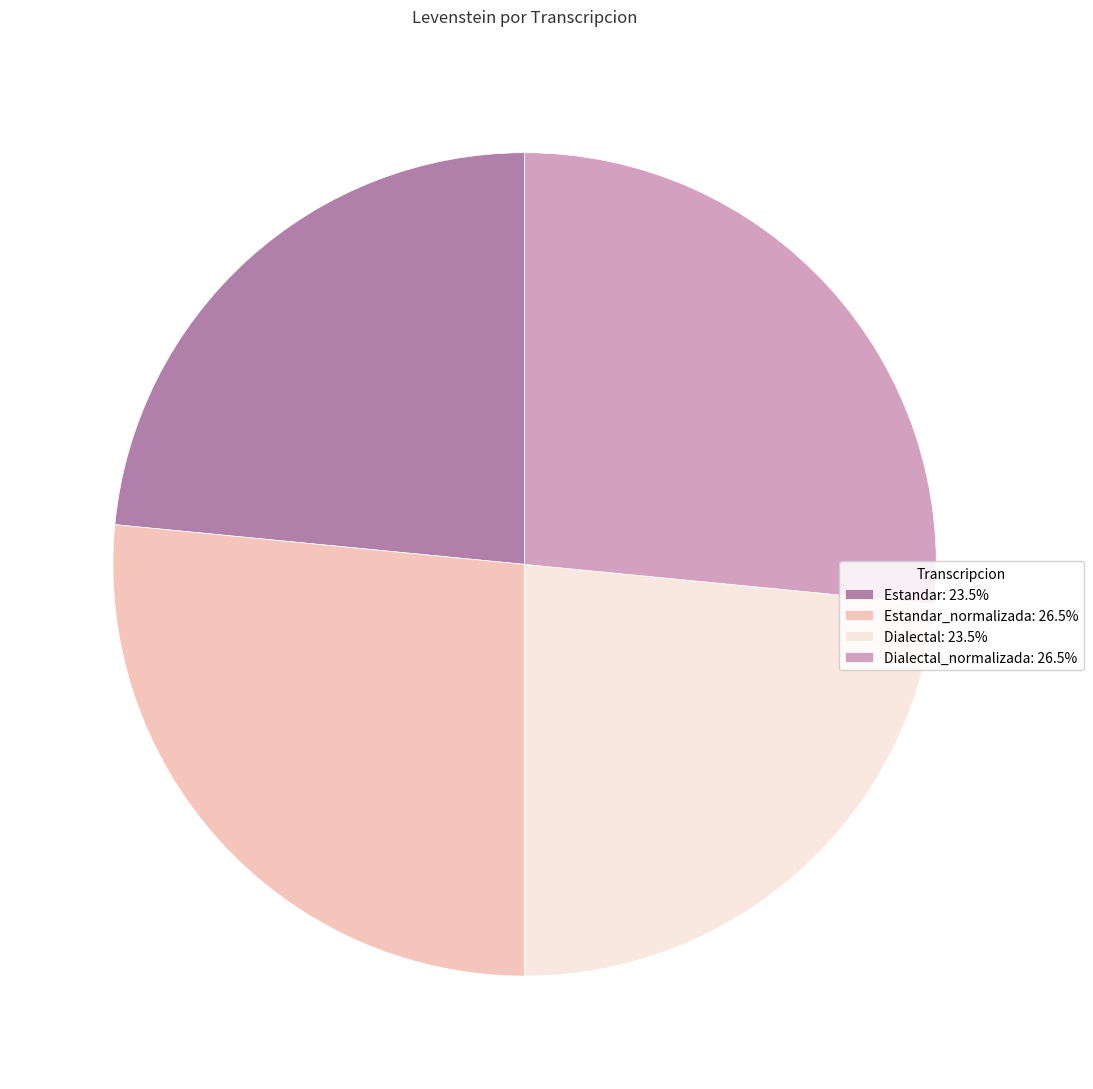

How many slices are in this pie chart?

4